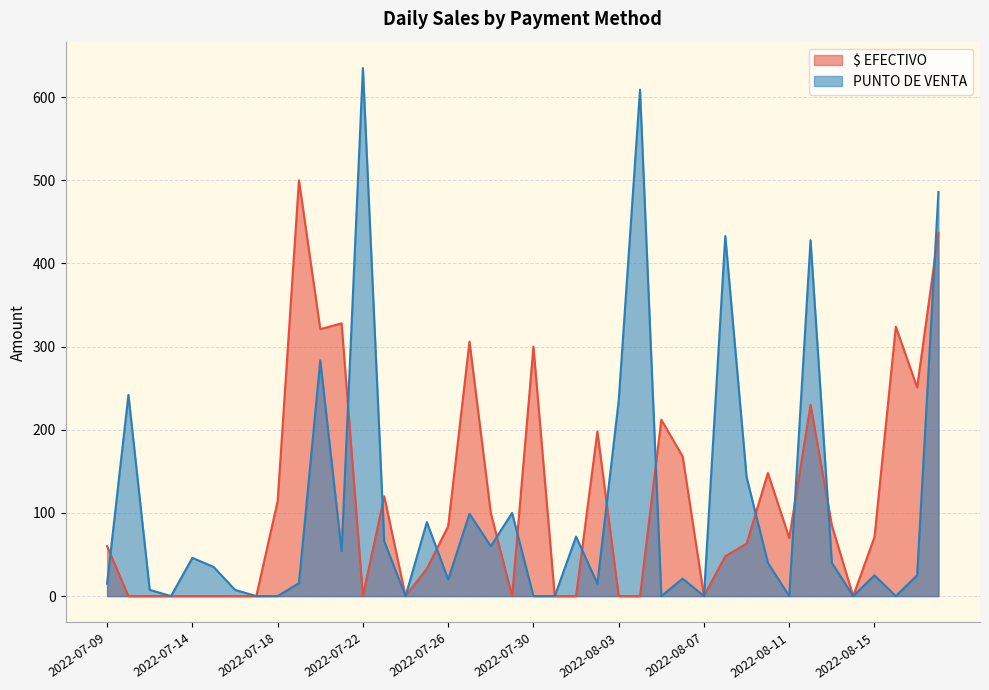

Which series ends up on top after the final intersection of PUNTO DE VENTA and $ EFECTIVO?

PUNTO DE VENTA